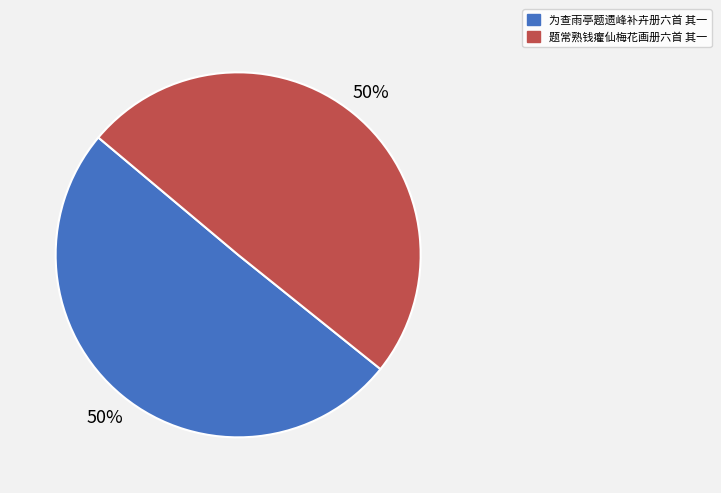

Is it true that 题常熟钱癯仙梅花画册六首 其一 is 64% of the pie?

False